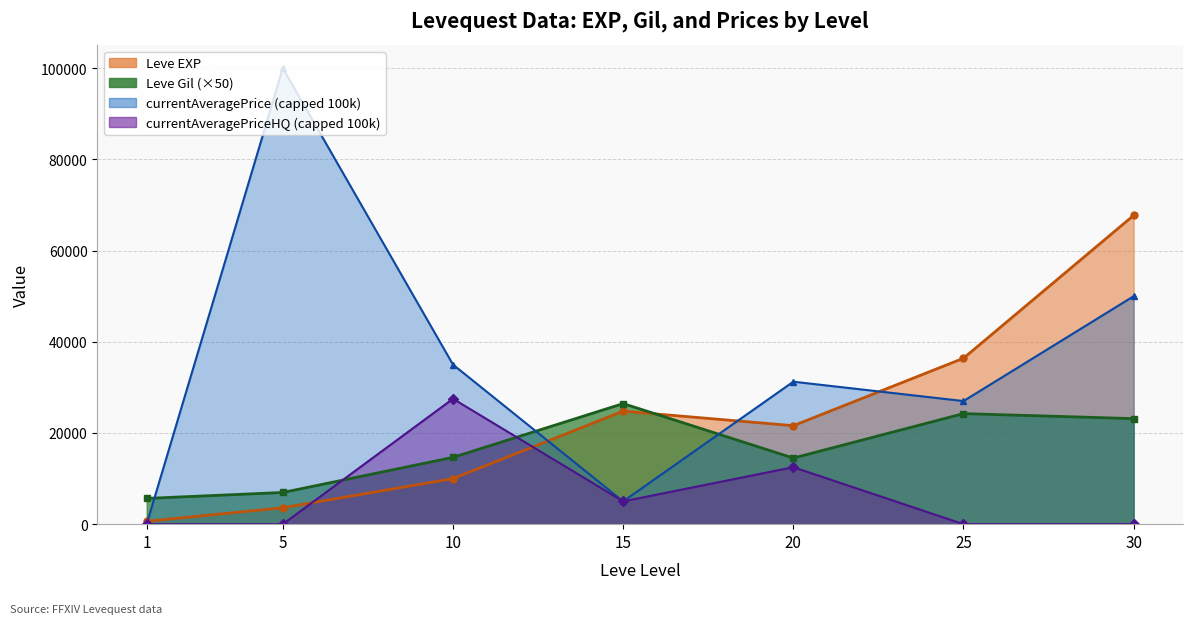

At which category does the chart reach its peak across all series?

30